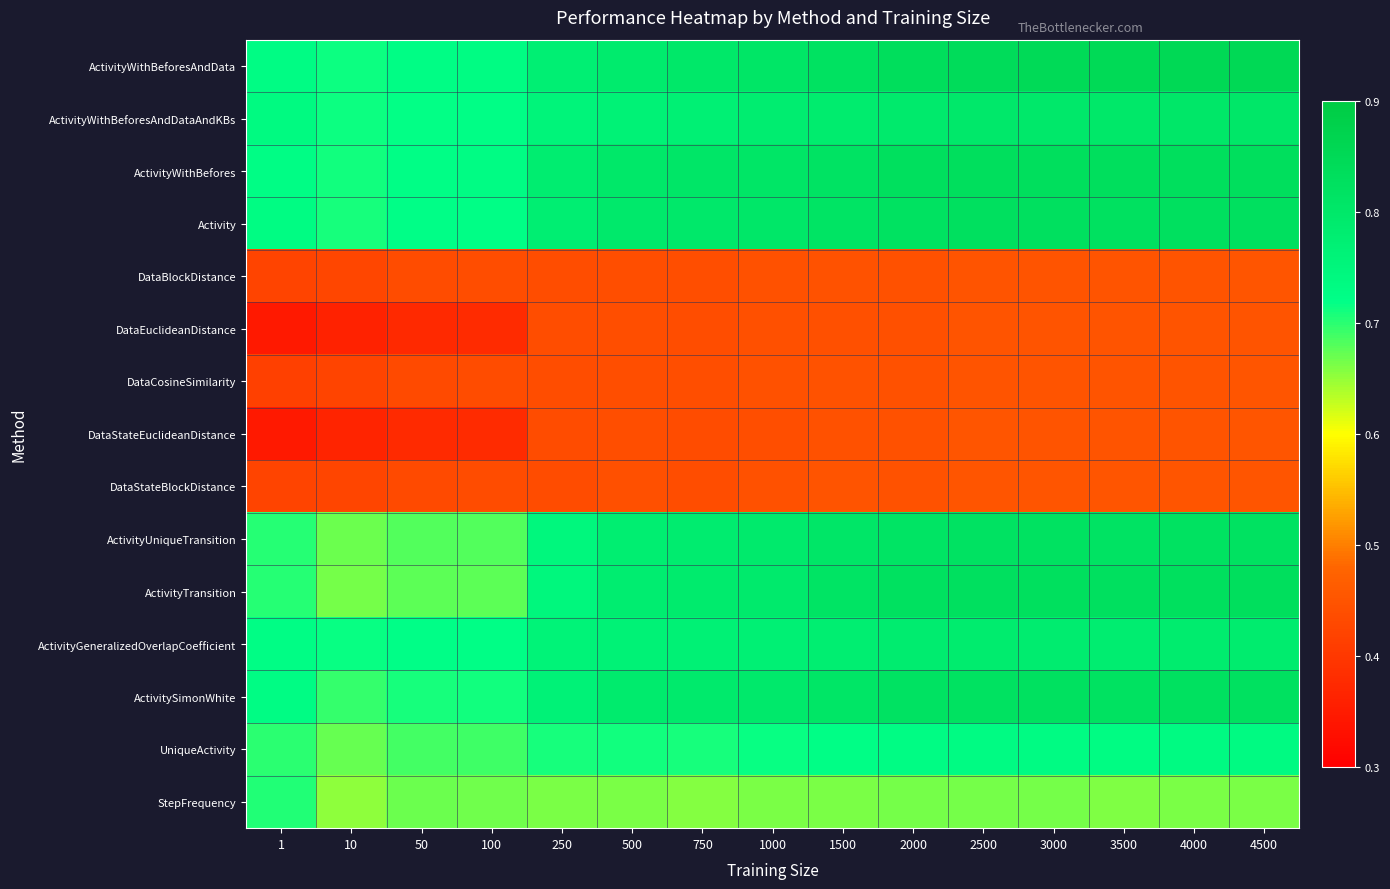

Reading left to right, what are all the values shown in this chart?

ActivityWithBeforesAndData: 1=0.7	10=0.7	50=0.7	100=0.7	250=0.8	500=0.8	750=0.8	1000=0.8	1500=0.8	2000=0.8	2500=0.8	3000=0.8	3500=0.8	4000=0.9	4500=0.9
ActivityWithBeforesAndDataAndKBs: 1=0.7	10=0.7	50=0.7	100=0.7	250=0.8	500=0.8	750=0.8	1000=0.8	1500=0.8	2000=0.8	2500=0.8	3000=0.8	3500=0.8	4000=0.8	4500=0.8
ActivityWithBefores: 1=0.7	10=0.7	50=0.7	100=0.7	250=0.8	500=0.8	750=0.8	1000=0.8	1500=0.8	2000=0.8	2500=0.8	3000=0.8	3500=0.8	4000=0.8	4500=0.8
Activity: 1=0.7	10=0.7	50=0.7	100=0.7	250=0.8	500=0.8	750=0.8	1000=0.8	1500=0.8	2000=0.8	2500=0.8	3000=0.8	3500=0.8	4000=0.8	4500=0.8
DataBlockDistance: 1=0.4	10=0.4	50=0.4	100=0.4	250=0.4	500=0.4	750=0.4	1000=0.4	1500=0.4	2000=0.4	2500=0.4	3000=0.4	3500=0.4	4000=0.4	4500=0.5
DataEuclideanDistance: 1=0.3	10=0.4	50=0.4	100=0.4	250=0.4	500=0.4	750=0.4	1000=0.4	1500=0.4	2000=0.4	2500=0.4	3000=0.4	3500=0.4	4000=0.4	4500=0.4
DataCosineSimilarity: 1=0.4	10=0.4	50=0.4	100=0.4	250=0.4	500=0.4	750=0.4	1000=0.4	1500=0.4	2000=0.4	2500=0.4	3000=0.4	3500=0.4	4000=0.4	4500=0.5
DataStateEuclideanDistance: 1=0.3	10=0.4	50=0.4	100=0.4	250=0.4	500=0.4	750=0.4	1000=0.4	1500=0.4	2000=0.4	2500=0.5	3000=0.4	3500=0.4	4000=0.4	4500=0.5
DataStateBlockDistance: 1=0.4	10=0.4	50=0.4	100=0.4	250=0.4	500=0.4	750=0.4	1000=0.4	1500=0.4	2000=0.4	2500=0.5	3000=0.5	3500=0.5	4000=0.5	4500=0.5
ActivityUniqueTransition: 1=0.7	10=0.7	50=0.7	100=0.7	250=0.7	500=0.8	750=0.8	1000=0.8	1500=0.8	2000=0.8	2500=0.8	3000=0.8	3500=0.8	4000=0.8	4500=0.8
ActivityTransition: 1=0.7	10=0.7	50=0.7	100=0.7	250=0.7	500=0.8	750=0.8	1000=0.8	1500=0.8	2000=0.8	2500=0.8	3000=0.8	3500=0.8	4000=0.8	4500=0.8
ActivityGeneralizedOverlapCoefficient: 1=0.7	10=0.7	50=0.7	100=0.7	250=0.8	500=0.8	750=0.8	1000=0.8	1500=0.8	2000=0.8	2500=0.8	3000=0.8	3500=0.8	4000=0.8	4500=0.8
ActivitySimonWhite: 1=0.7	10=0.7	50=0.7	100=0.7	250=0.8	500=0.8	750=0.8	1000=0.8	1500=0.8	2000=0.8	2500=0.8	3000=0.8	3500=0.8	4000=0.8	4500=0.8
UniqueActivity: 1=0.7	10=0.7	50=0.7	100=0.7	250=0.7	500=0.7	750=0.7	1000=0.7	1500=0.7	2000=0.7	2500=0.7	3000=0.7	3500=0.7	4000=0.7	4500=0.7
StepFrequency: 1=0.7	10=0.7	50=0.7	100=0.7	250=0.7	500=0.7	750=0.7	1000=0.7	1500=0.7	2000=0.7	2500=0.7	3000=0.7	3500=0.7	4000=0.7	4500=0.7